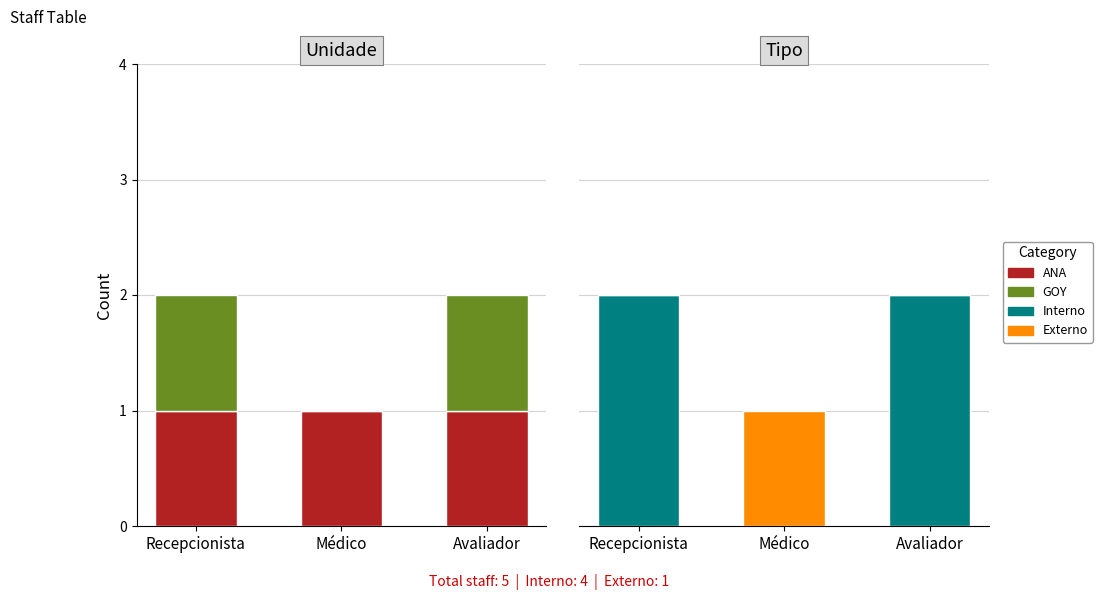

Where is Externo nearest to the value 0?

Recepcionista